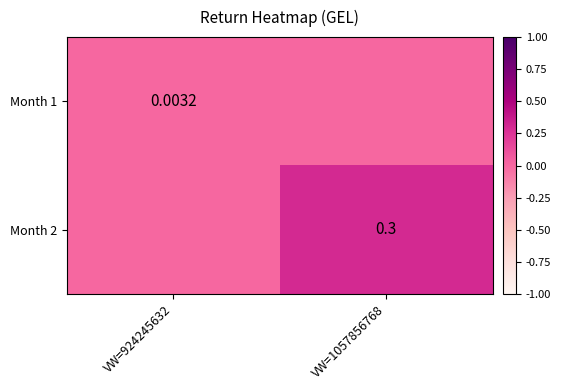

What is the sum of the Month 2 values at VW=1057856768 and VW=924245632?

0.3